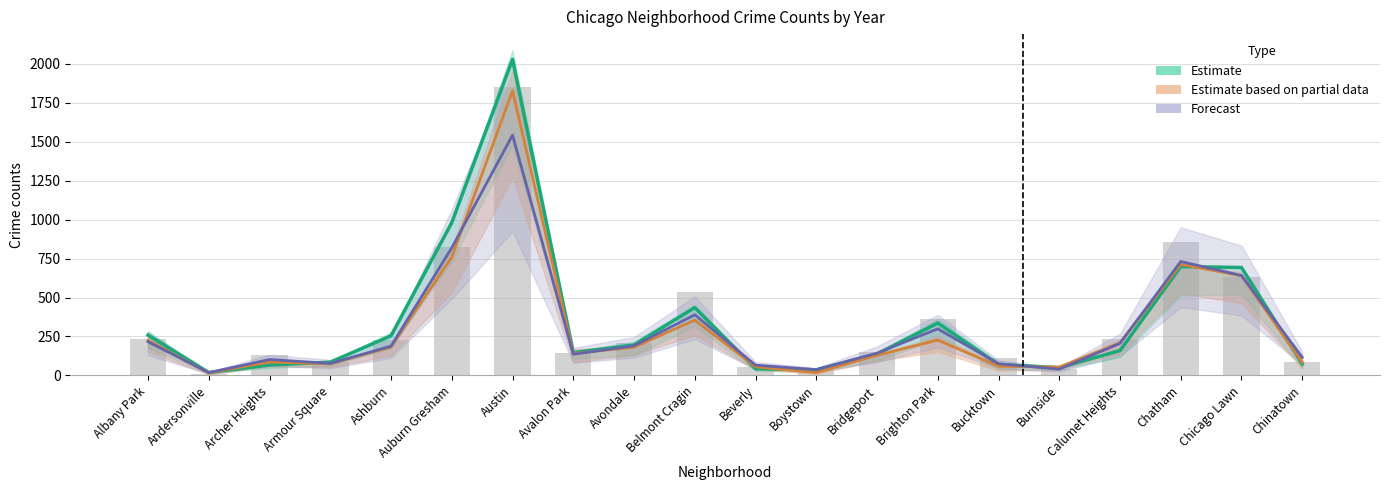

Reading left to right, transcribe all the data shown in this chart.

Estimate: Albany Park=258.5	Andersonville=18.5	Archer Heights=67.0	Armour Square=85.0	Ashburn=254.5	Auburn Gresham=980.5	Austin=2029.0	Avalon Park=146.5	Avondale=195.0	Belmont Cragin=435.5	Beverly=43.0	Boystown=36.0	Bridgeport=137.5	Brighton Park=336.0	Bucktown=70.0	Burnside=49.5	Calumet Heights=159.5	Chatham=698.5	Chicago Lawn=692.5	Chinatown=73.5
Estimate based on partial data: Albany Park=224.5	Andersonville=16.5	Archer Heights=86.0	Armour Square=74.5	Ashburn=182.0	Auburn Gresham=759.5	Austin=1827.0	Avalon Park=140.5	Avondale=181.0	Belmont Cragin=355.0	Beverly=55.5	Boystown=17.5	Bridgeport=129.0	Brighton Park=227.0	Bucktown=59.0	Burnside=53.5	Calumet Heights=208.0	Chatham=712.5	Chicago Lawn=639.5	Chinatown=83.0
Forecast: Albany Park=216.0	Andersonville=18.0	Archer Heights=102.0	Armour Square=77.0	Ashburn=188.0	Auburn Gresham=819.0	Austin=1542.0	Avalon Park=136.0	Avondale=190.0	Belmont Cragin=389.0	Beverly=66.0	Boystown=37.0	Bridgeport=143.0	Brighton Park=299.0	Bucktown=75.0	Burnside=40.0	Calumet Heights=206.0	Chatham=731.0	Chicago Lawn=641.0	Chinatown=116.0